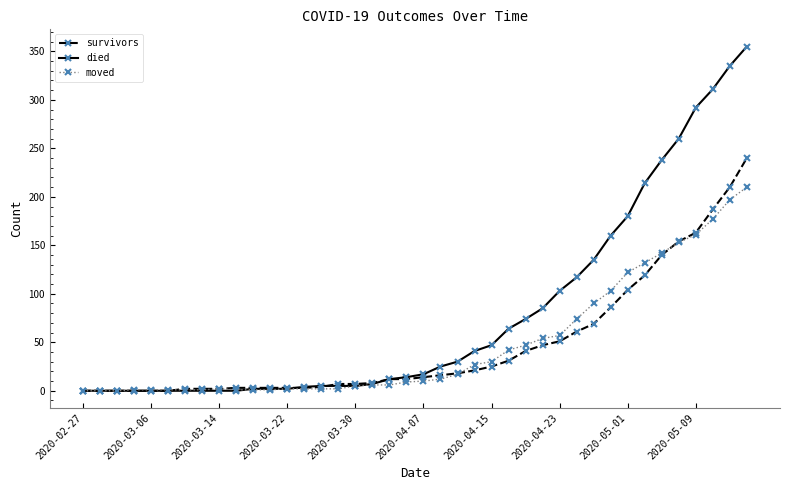

Which series has the largest total across all categories?

died